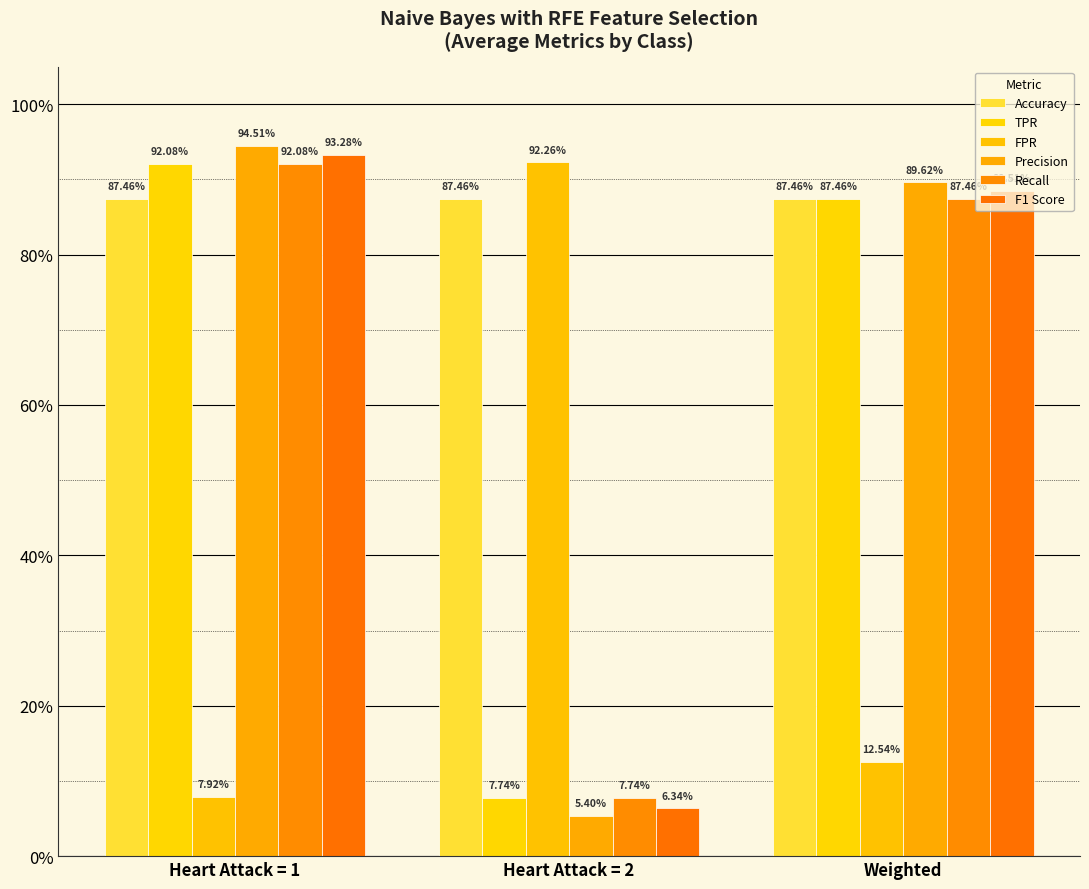

Are the bars grouped side by side (vs. stacked)?

Yes